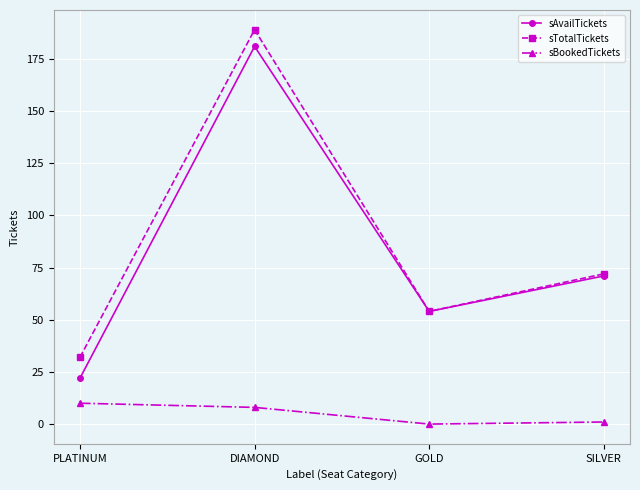

Reading left to right, extract all data points from this chart.

sAvailTickets: PLATINUM=22	DIAMOND=181	GOLD=54	SILVER=71
sTotalTickets: PLATINUM=32	DIAMOND=189	GOLD=54	SILVER=72
sBookedTickets: PLATINUM=10	DIAMOND=8	GOLD=0	SILVER=1